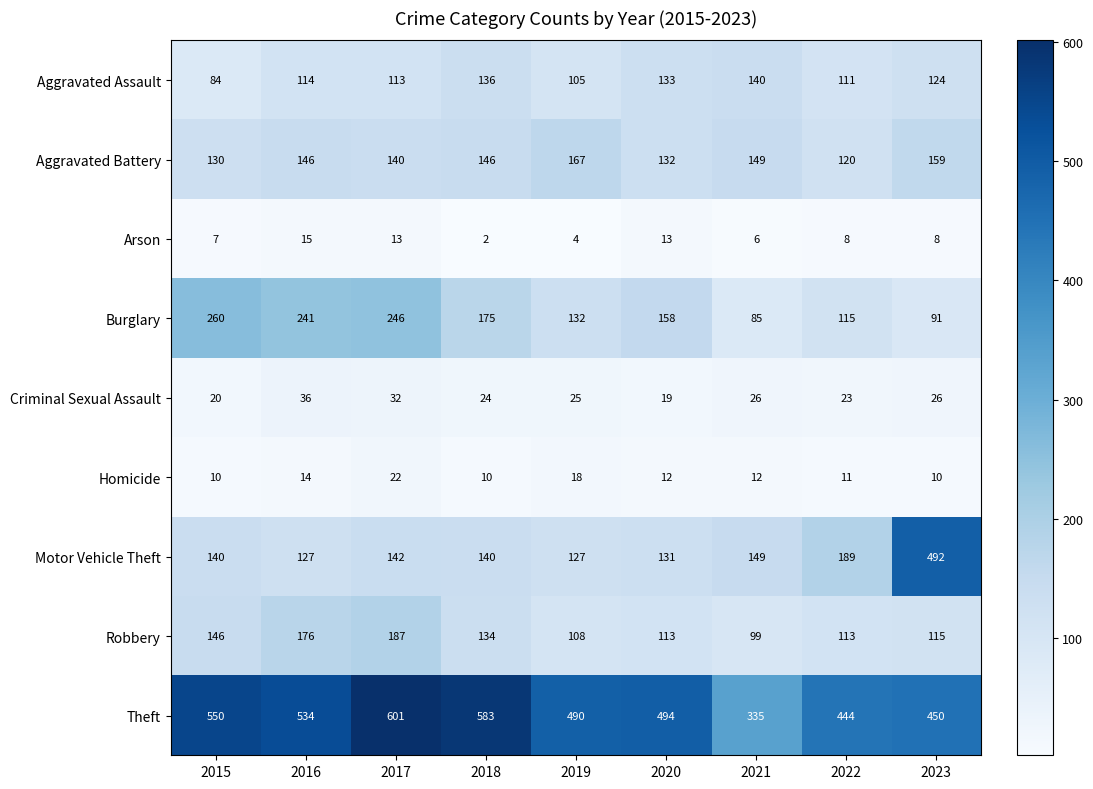

Which category has the lowest value across all series?

2018